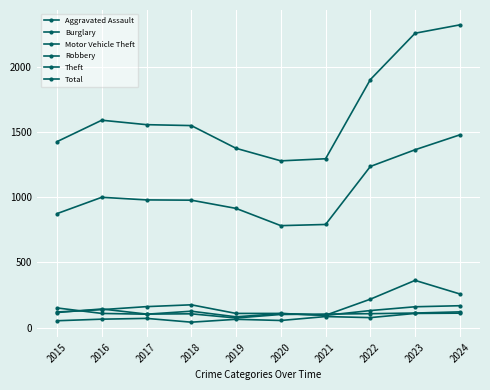

What is the difference between the Aggravated Assault values at 2018 and 2021?

43